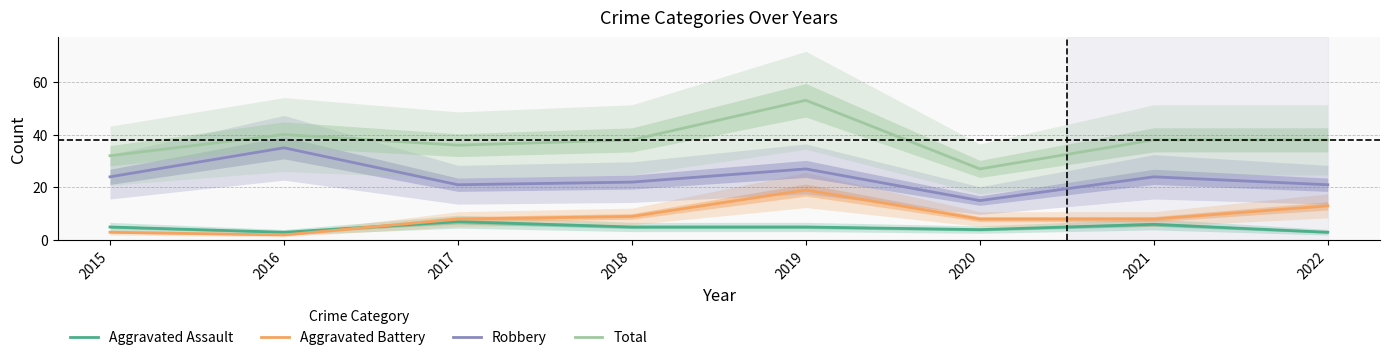

What value does the Aggravated Battery series have at 2021, to the nearest 5?

10